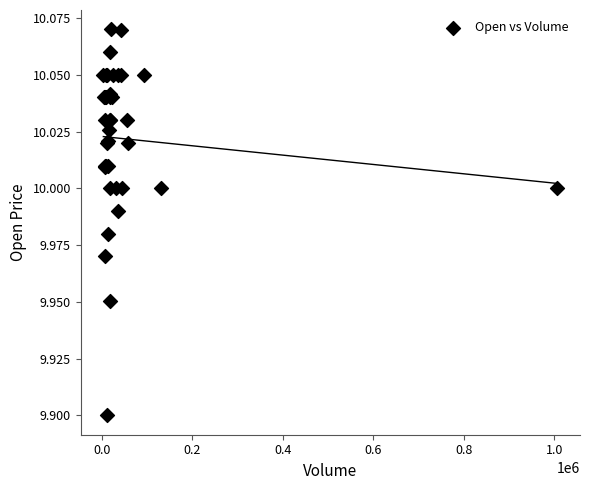

What Y value in the scatter plot is closest to 9?

9.9